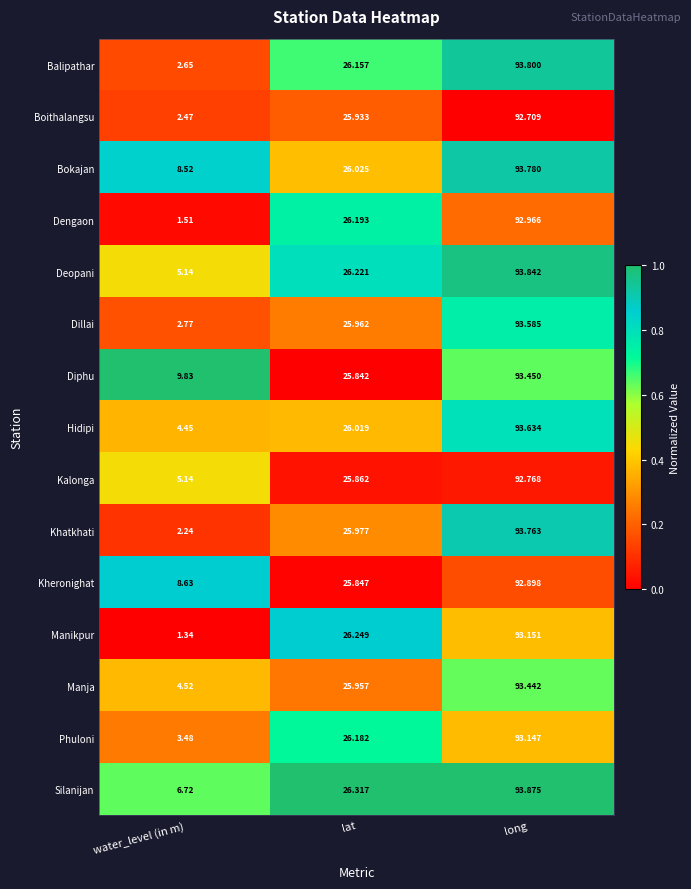

At which category is the sum across all series the highest?

long